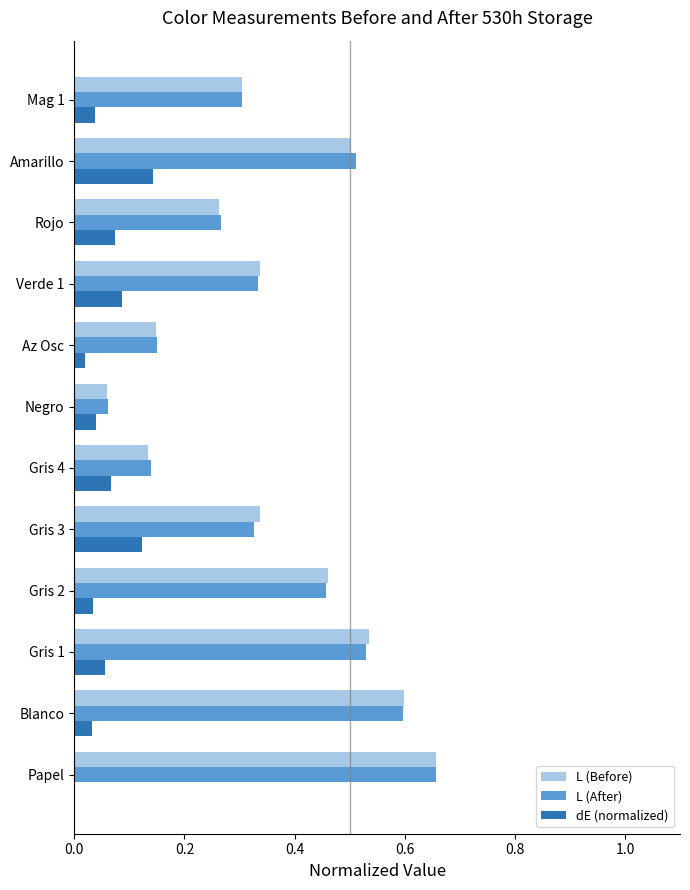

Between Gris 4 and Verde 1, which series saw the biggest shift?

L (Before)